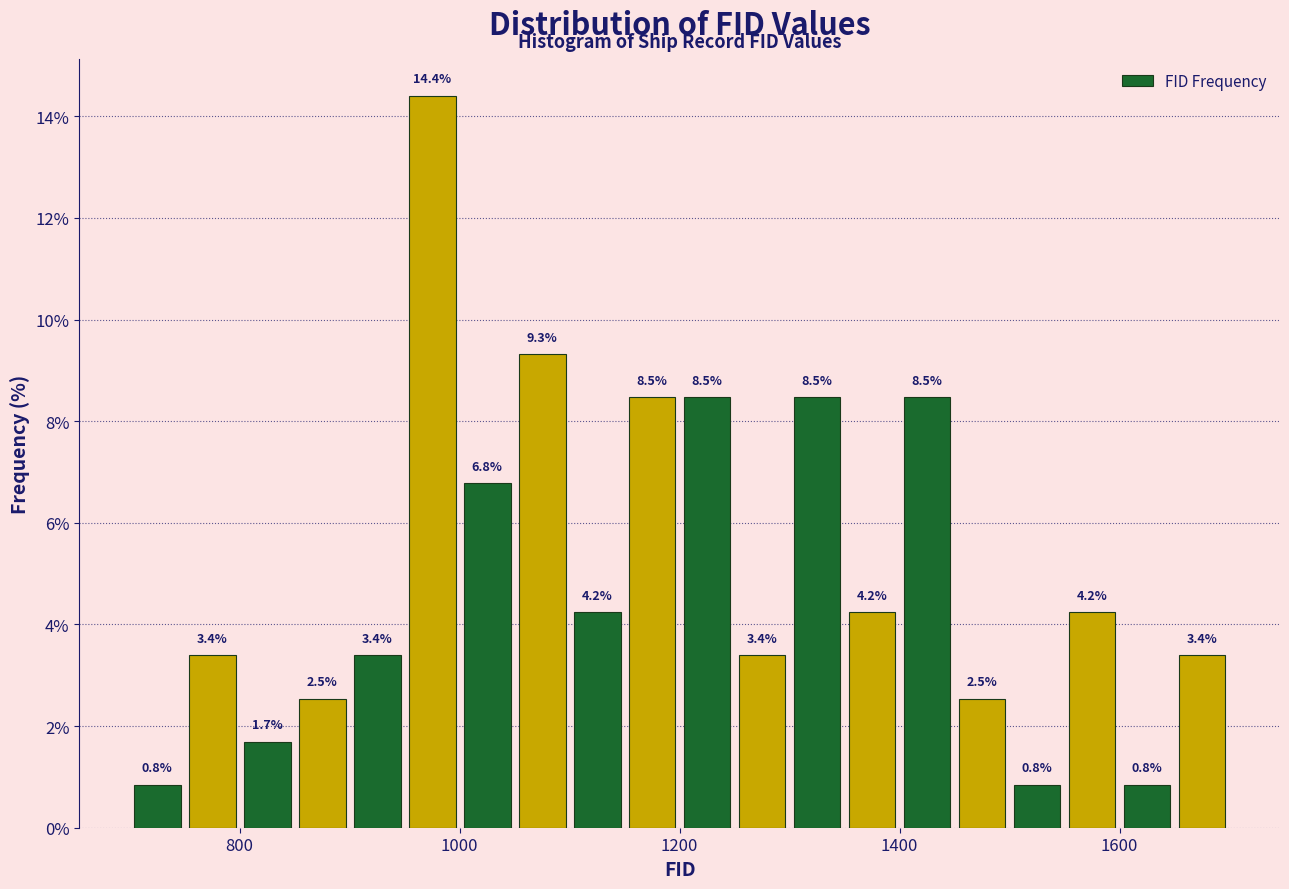

Read against the x-axis, roughly where is the centre of the tallest bar?

980